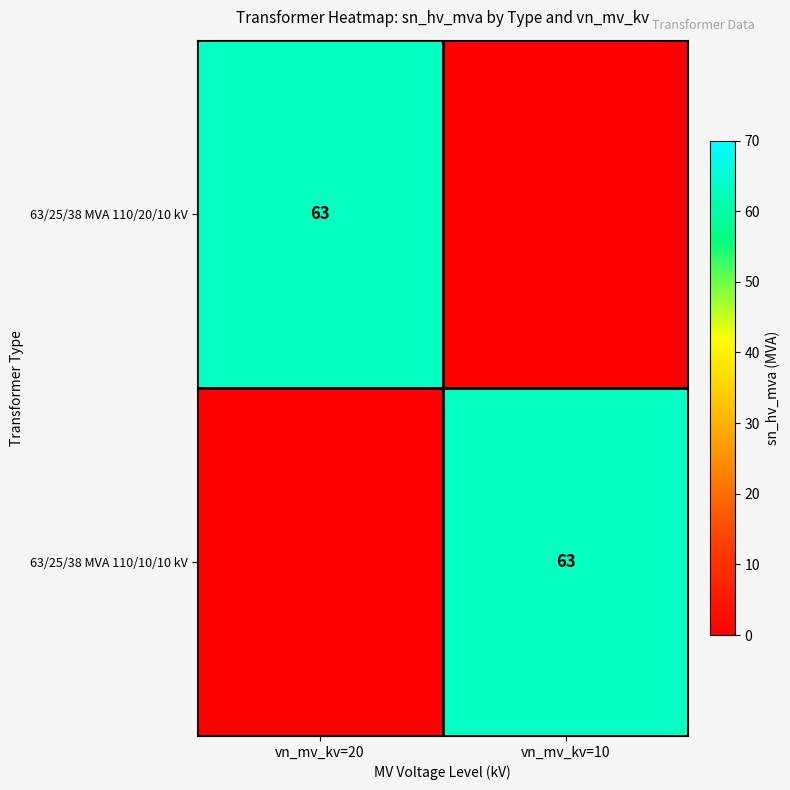

The 63/25/38 MVA 110/20/10 kV series shows 83 at vn_mv_kv=20. True or false?

False